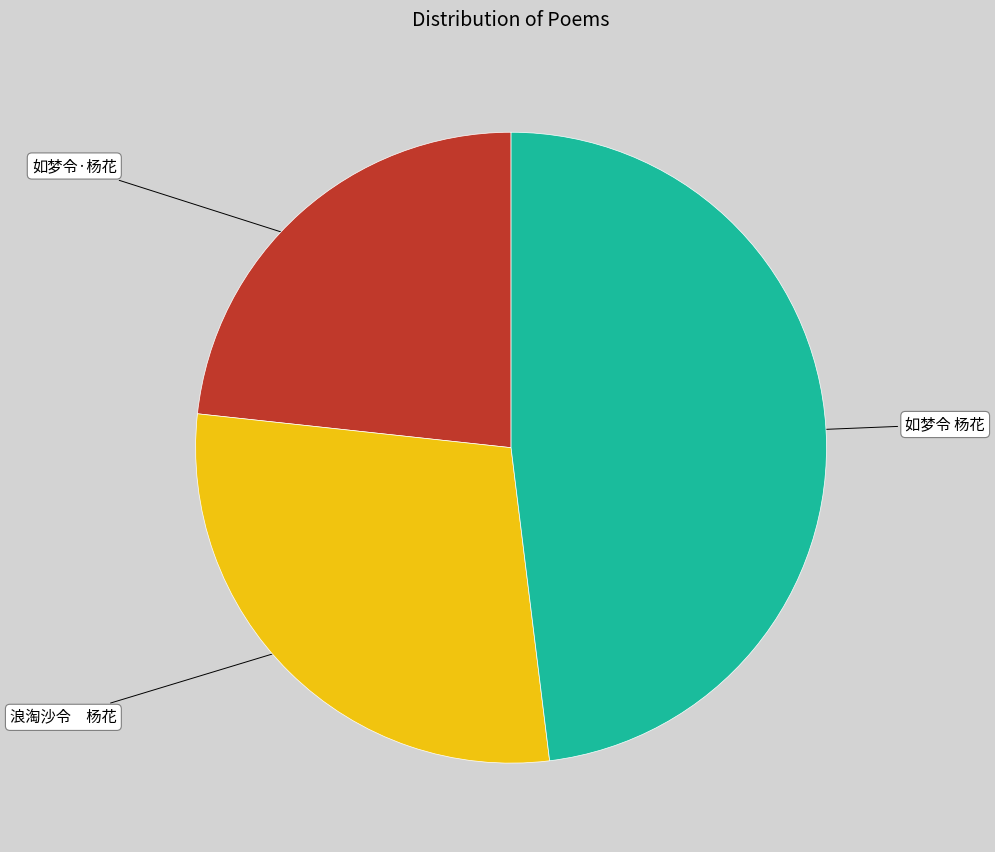

What is the ratio of the value at 如梦令 杨花 to the value at 浪淘沙令 杨花?

1.7